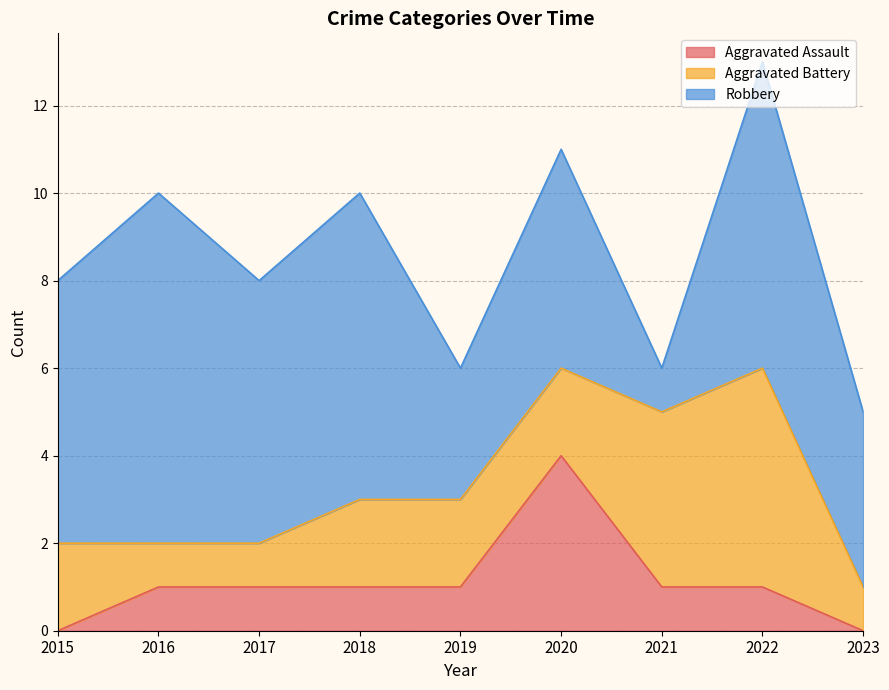

Does the chart have visible grid lines?

Yes